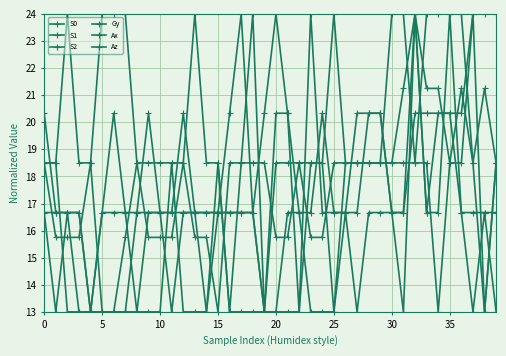

Count the number of data series in this chart.

6